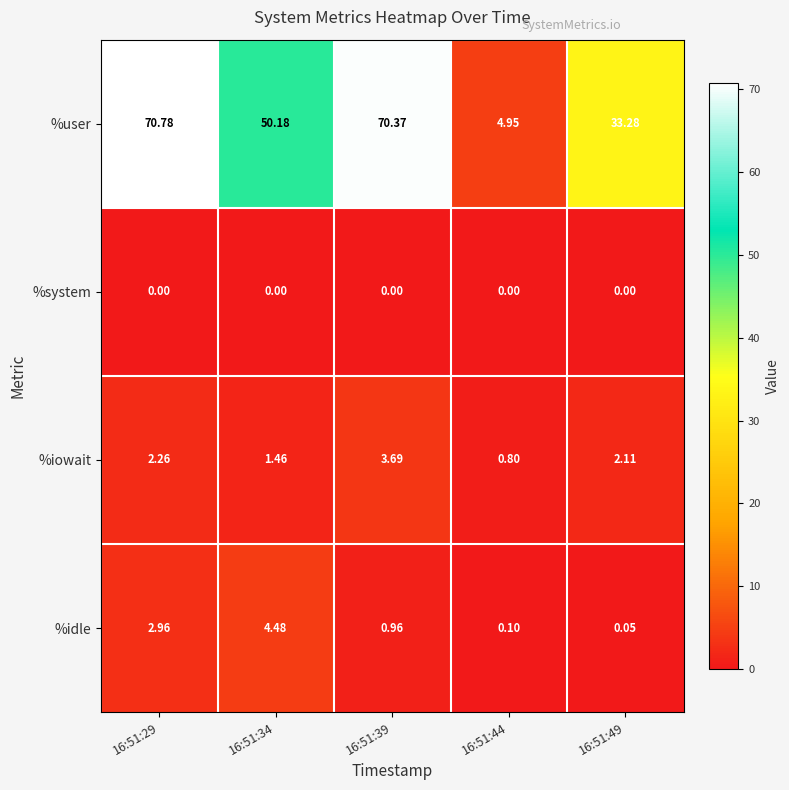

Which series changed the most between 16:51:44 and 16:51:49?

%user